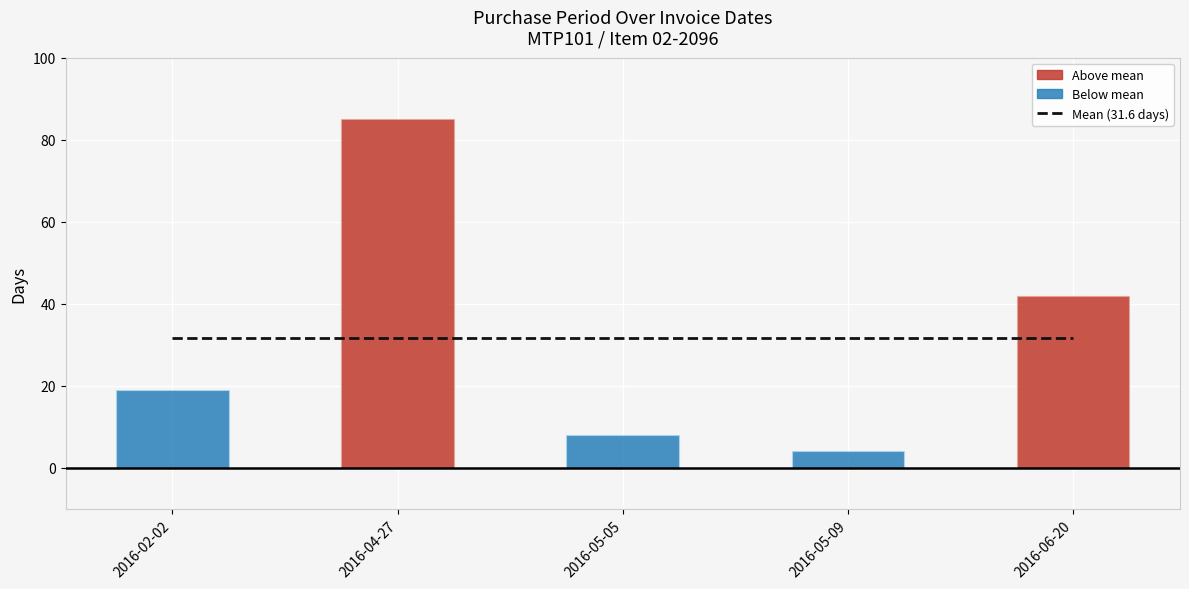

What is the difference between the second highest and minimum values?

38